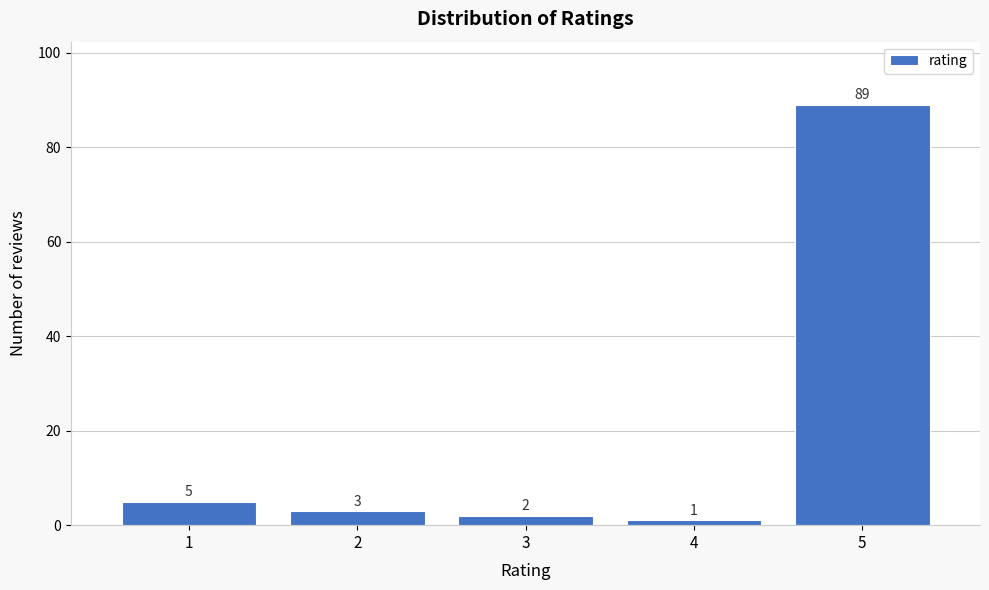

Reading left to right, transcribe all the data shown in this chart.

5	3	2	1	89